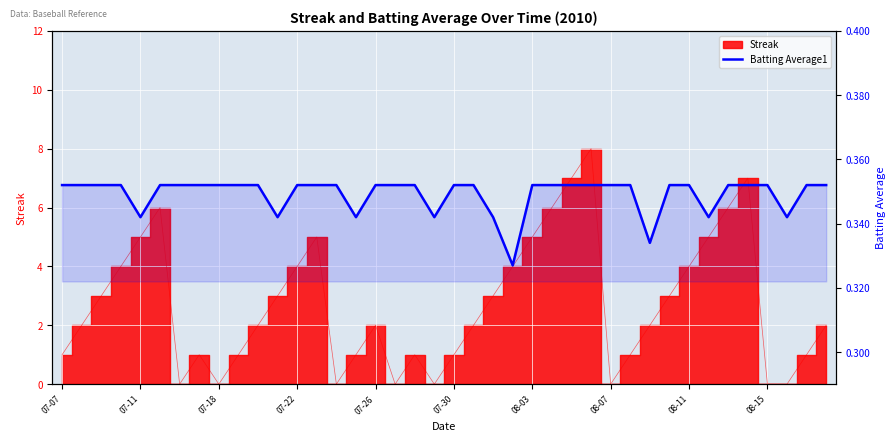

What is the value of the 19th point from the left?

0.4